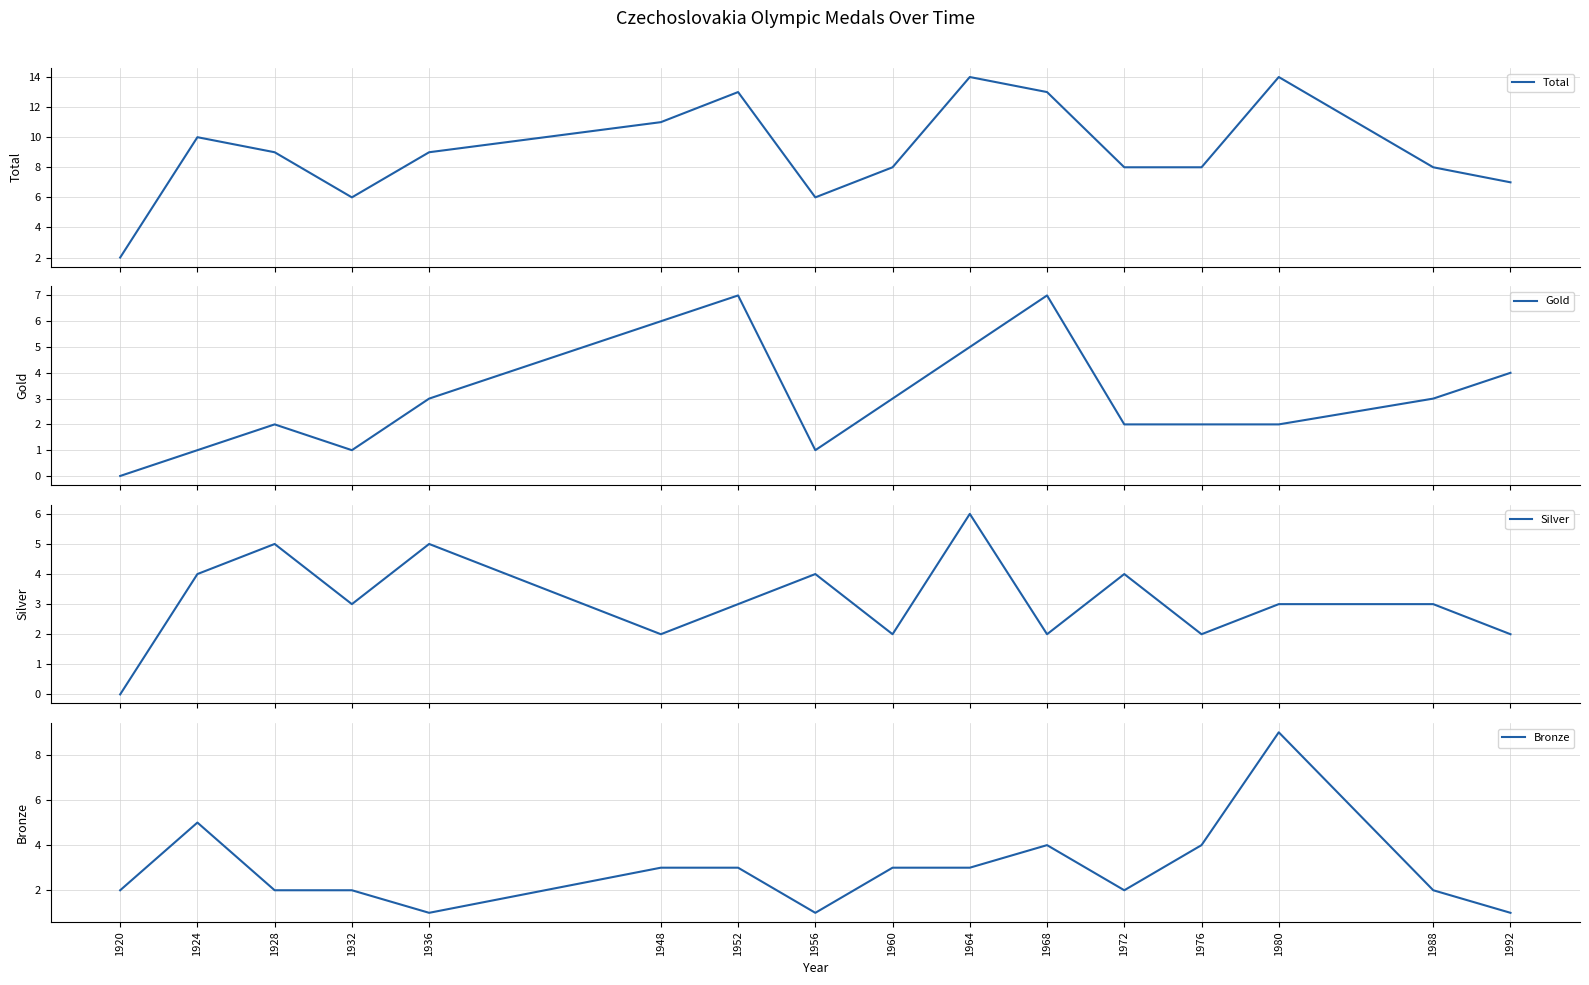

At which label is Bronze closest to 5?

1924